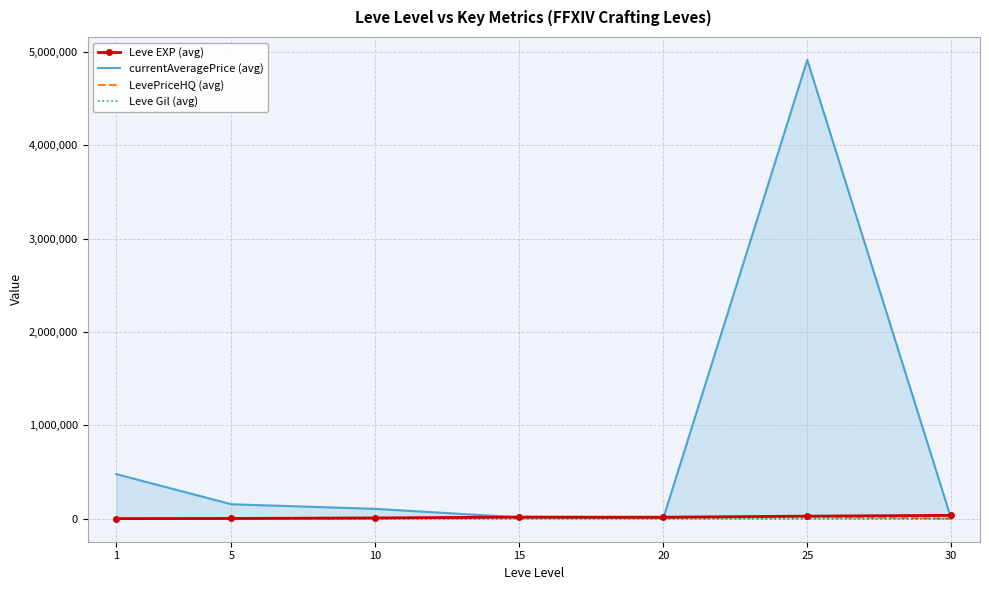

True or false: Leve Gil (avg) and Leve EXP (avg) cross at least once.

False